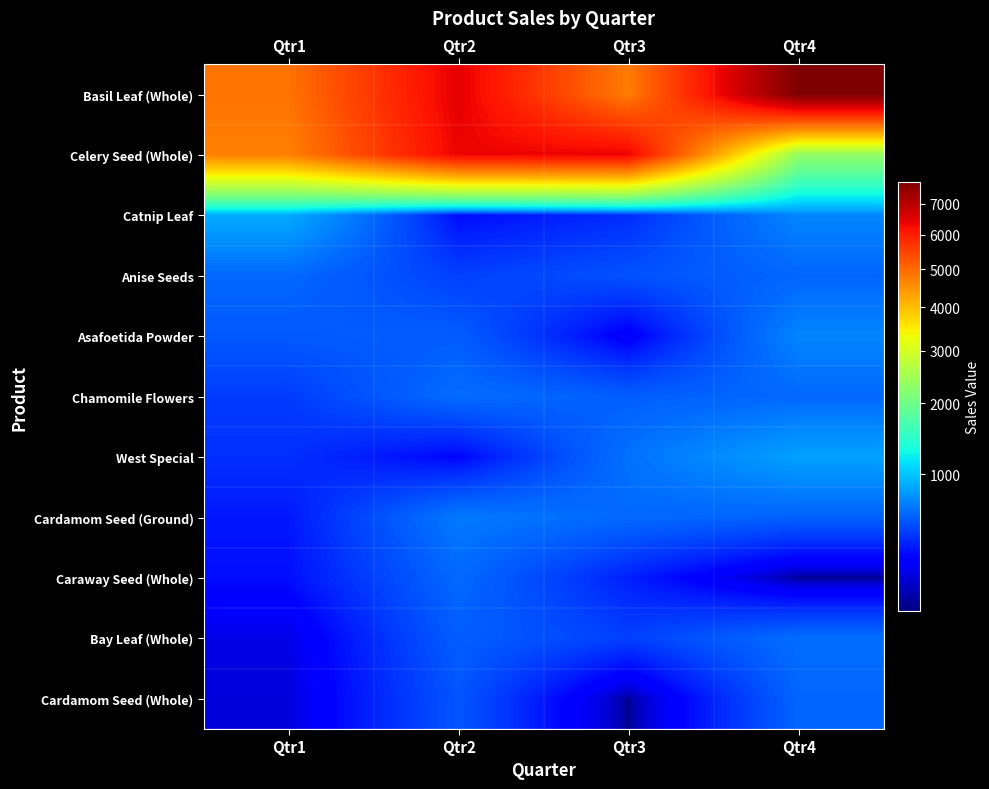

How many categories are shown in the chart?

4